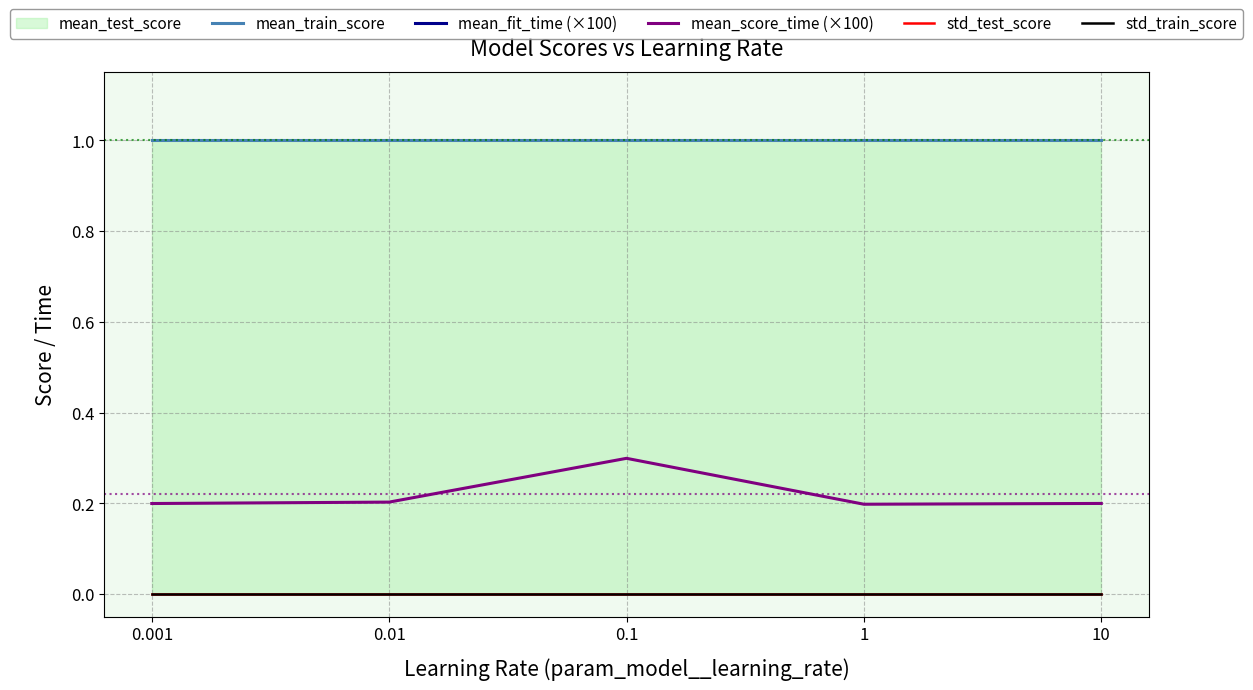

What is the maximum value for mean_score_time (×100)?

0.3